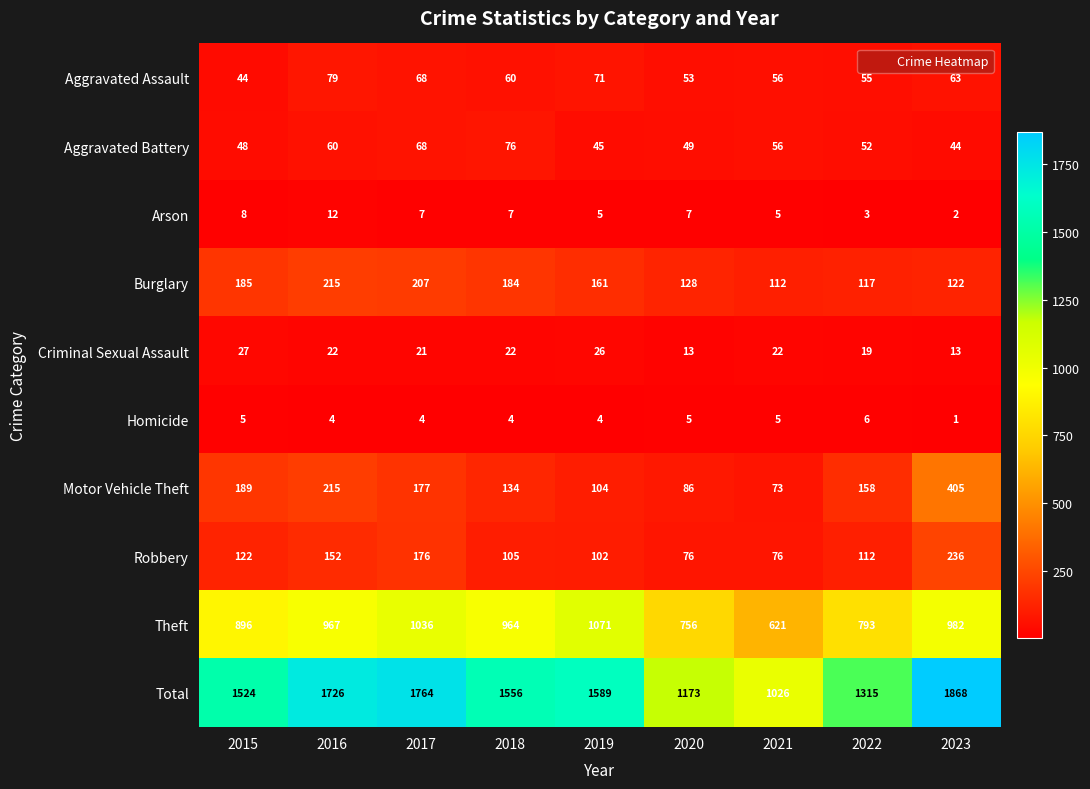

What is the difference between the maximum and minimum values in the Aggravated Assault series?

35